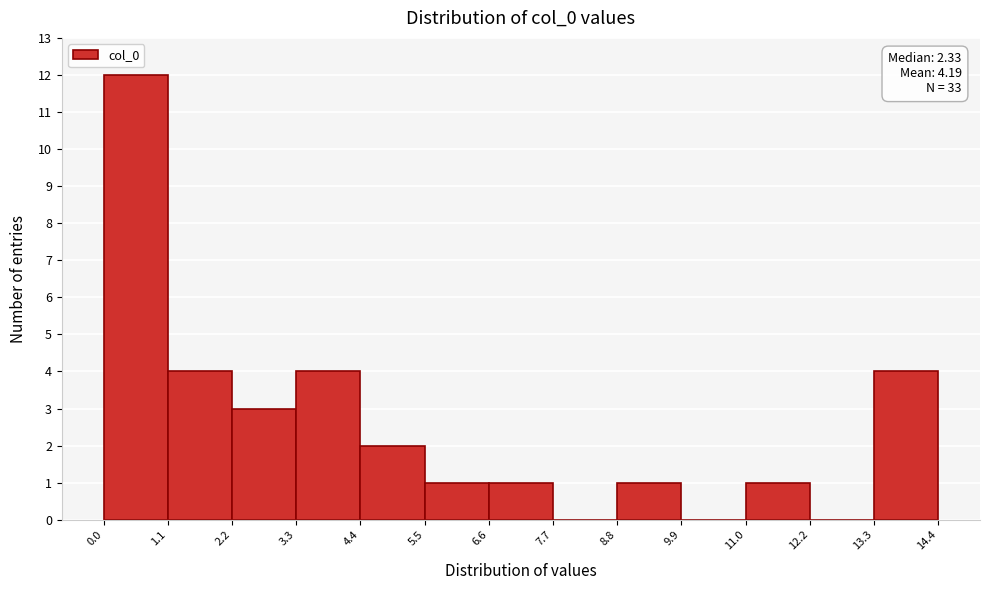

Which range on the x-axis has the tallest bar?

0.0 to 1.1